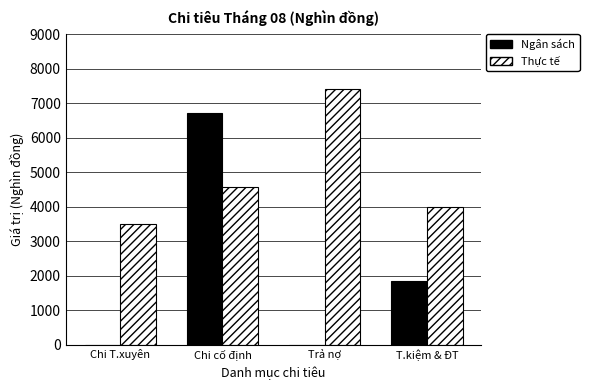

At which label is Ngân sách closest to 3355?

T.kiệm & ĐT